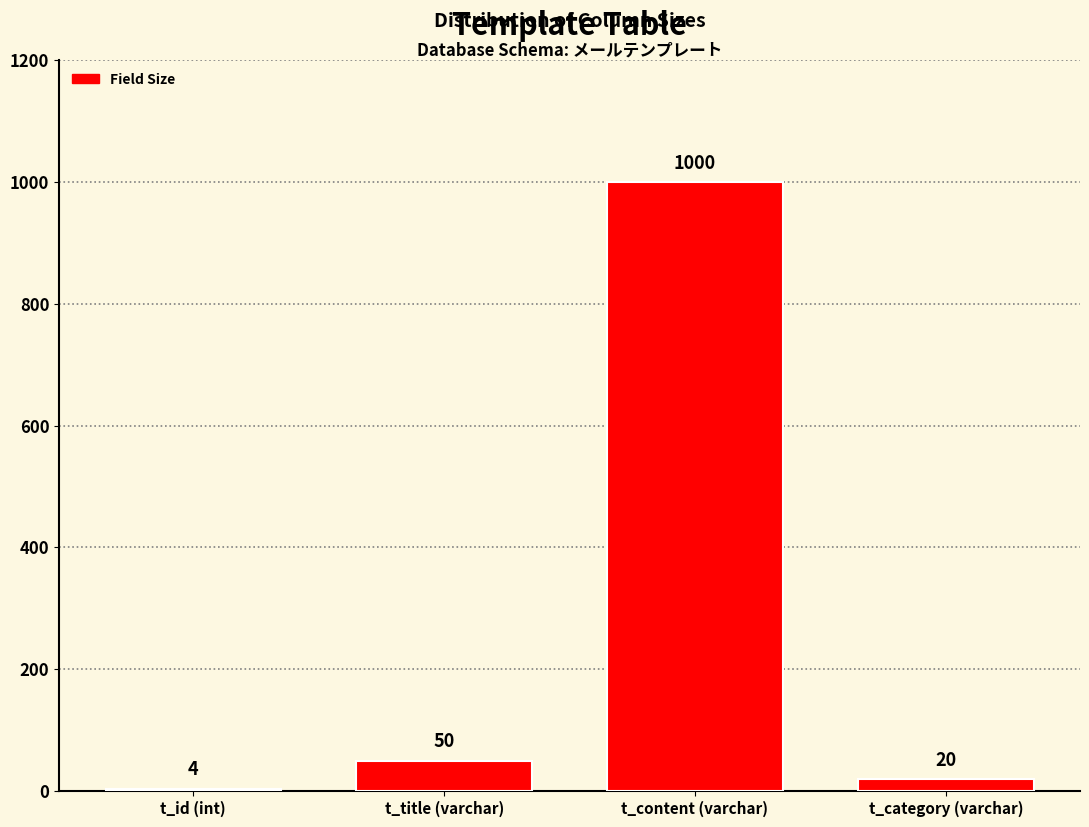

Reading left to right, extract all data points from this chart.

4	50	1000	20